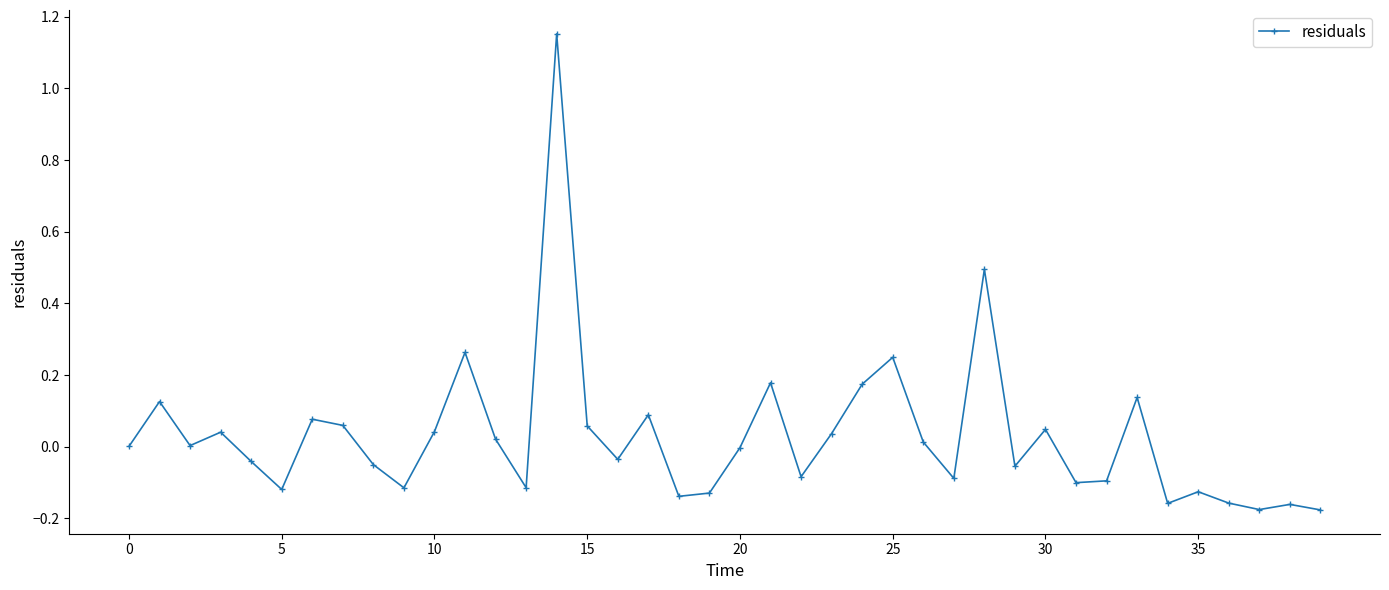

What is the difference between the maximum and minimum values?

1.3